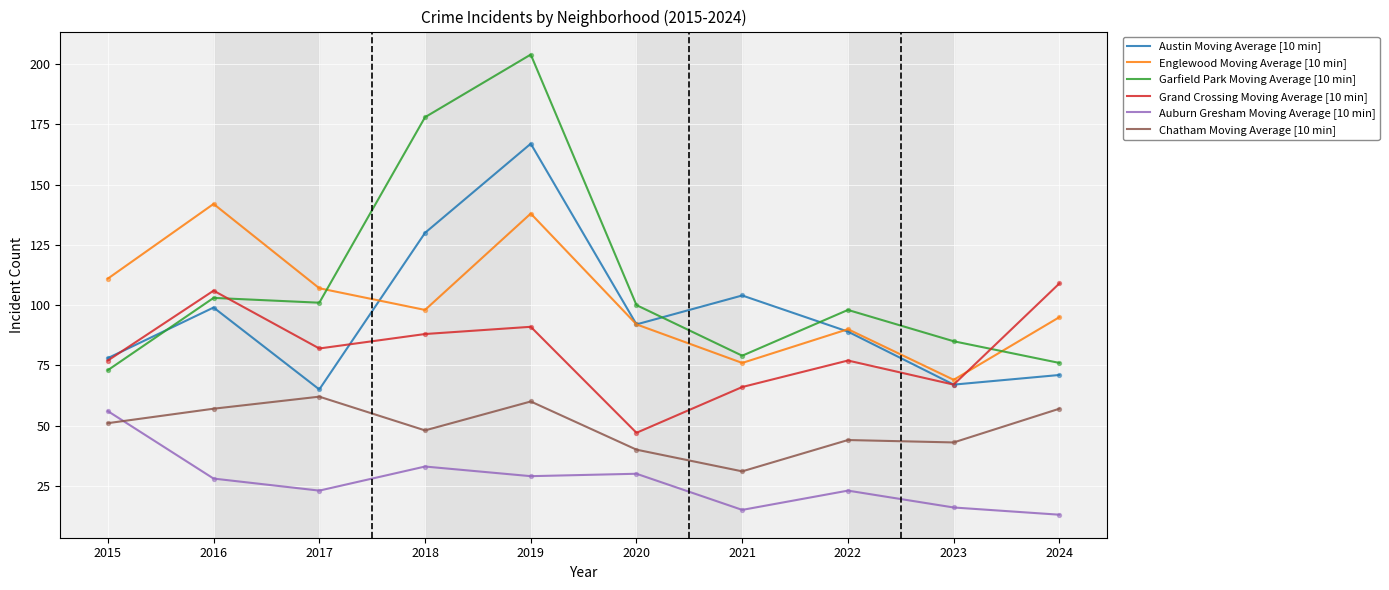

At how many categories does at least one series exceed 87?

9